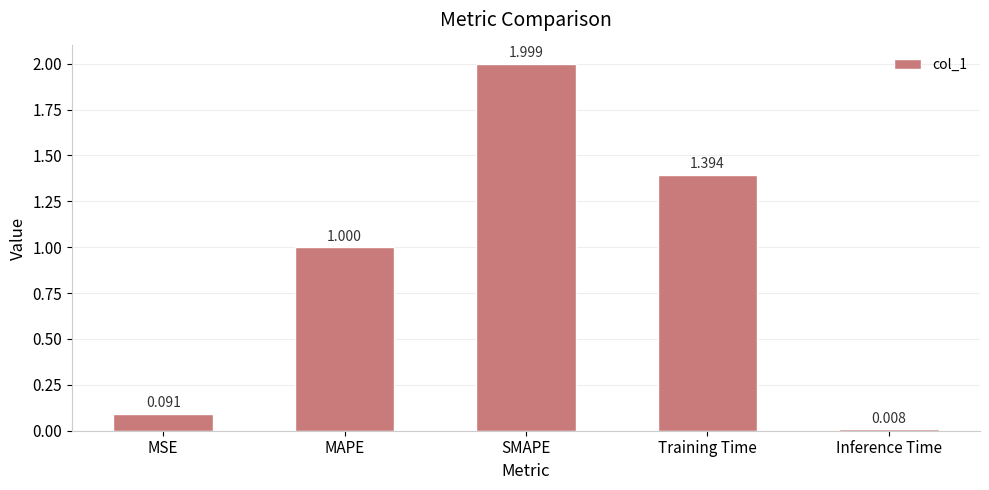

List the labels in order of value, largest first.

SMAPE, Training Time, MAPE, MSE, Inference Time